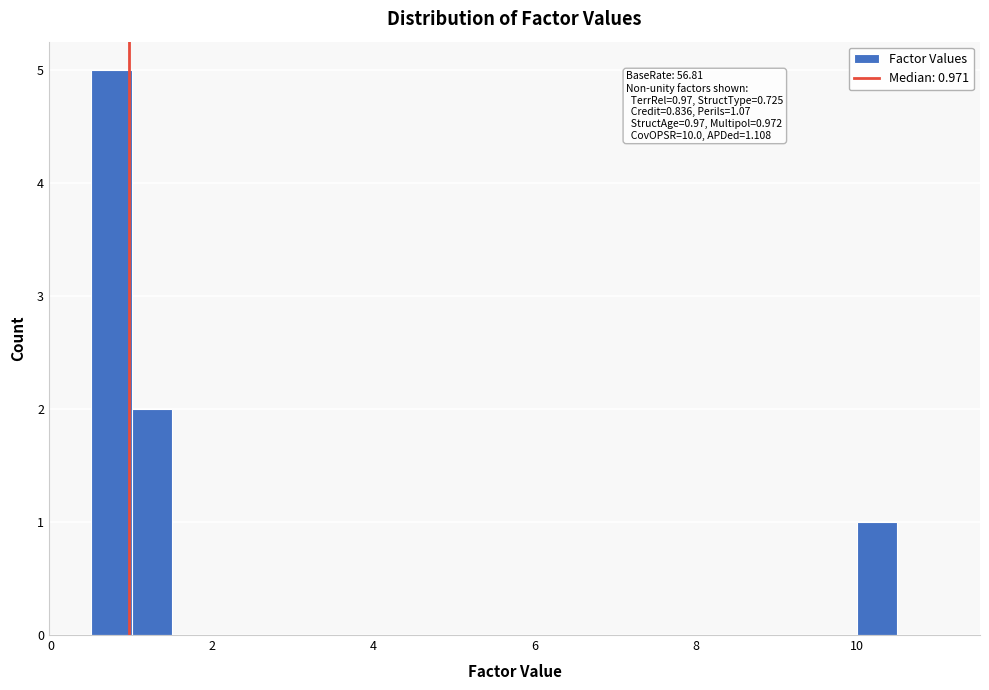

Read against the x-axis, roughly where is the centre of the tallest bar?

0.8